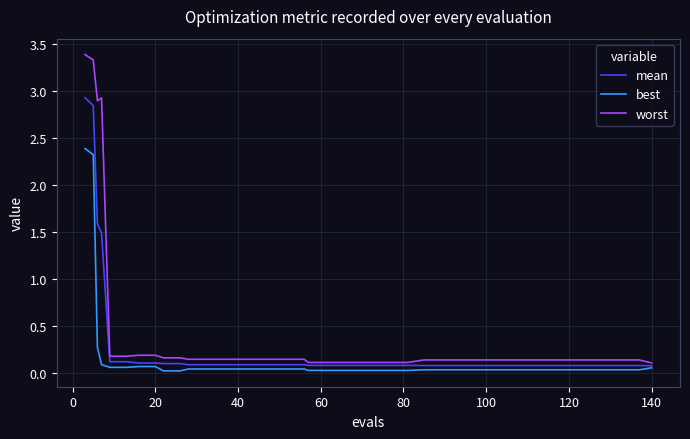

Which series has the largest range (max minus min)?

worst